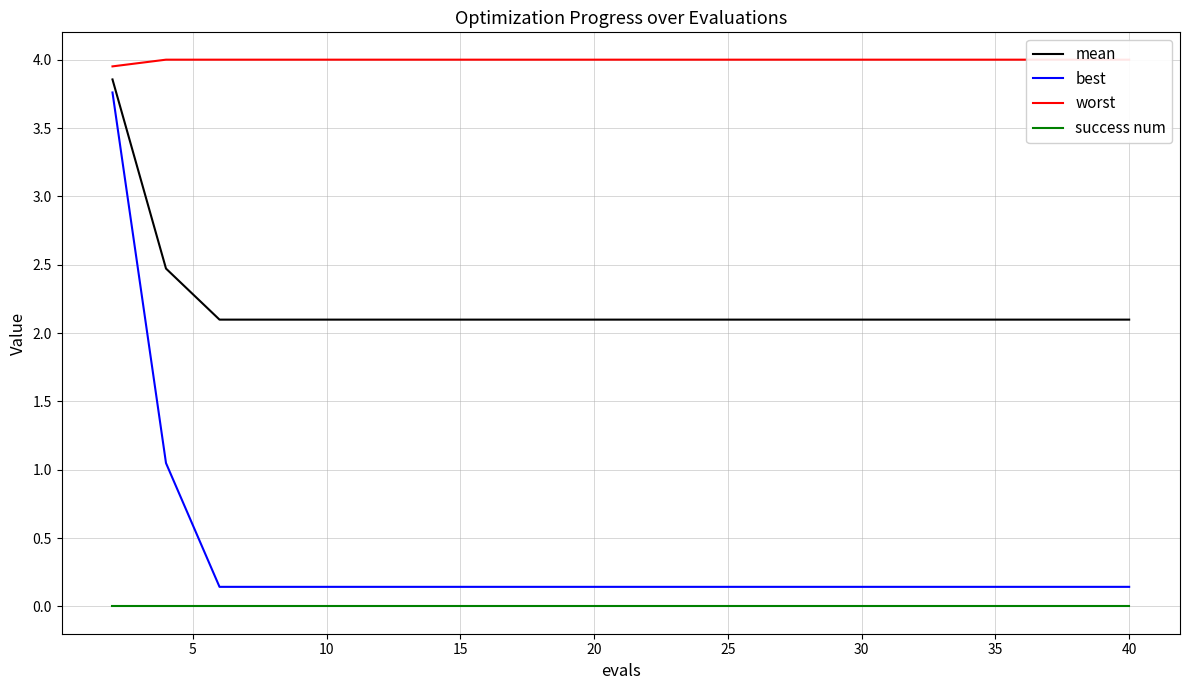

Reading left to right, what are all the values shown in this chart?

mean: 3.9	2.5	2.1	2.1	2.1	2.1	2.1	2.1	2.1	2.1	2.1	2.1	2.1	2.1	2.1	2.1	2.1	2.1	2.1	2.1
best: 3.8	1.0	0.1	0.1	0.1	0.1	0.1	0.1	0.1	0.1	0.1	0.1	0.1	0.1	0.1	0.1	0.1	0.1	0.1	0.1
worst: 4.0	4.0	4.0	4.0	4.0	4.0	4.0	4.0	4.0	4.0	4.0	4.0	4.0	4.0	4.0	4.0	4.0	4.0	4.0	4.0
success num: 0.0	0.0	0.0	0.0	0.0	0.0	0.0	0.0	0.0	0.0	0.0	0.0	0.0	0.0	0.0	0.0	0.0	0.0	0.0	0.0